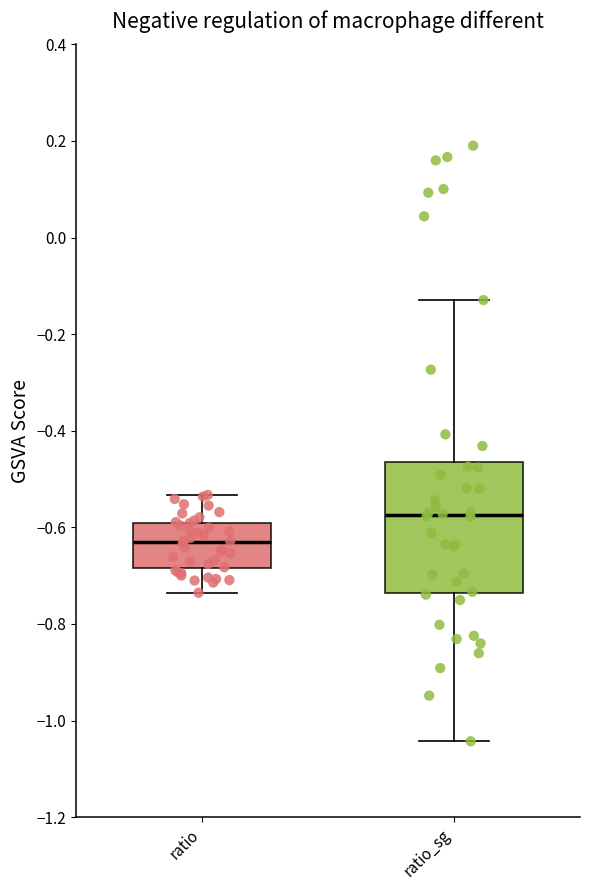

Where is the upper edge of the box for ratio on the y-axis? The values are not printed on the chart, so give them approximately, as read against the axis.

-0.60